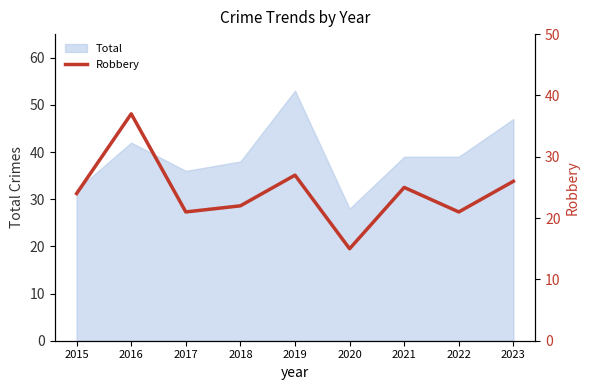

Count the number of categories in the chart.

9